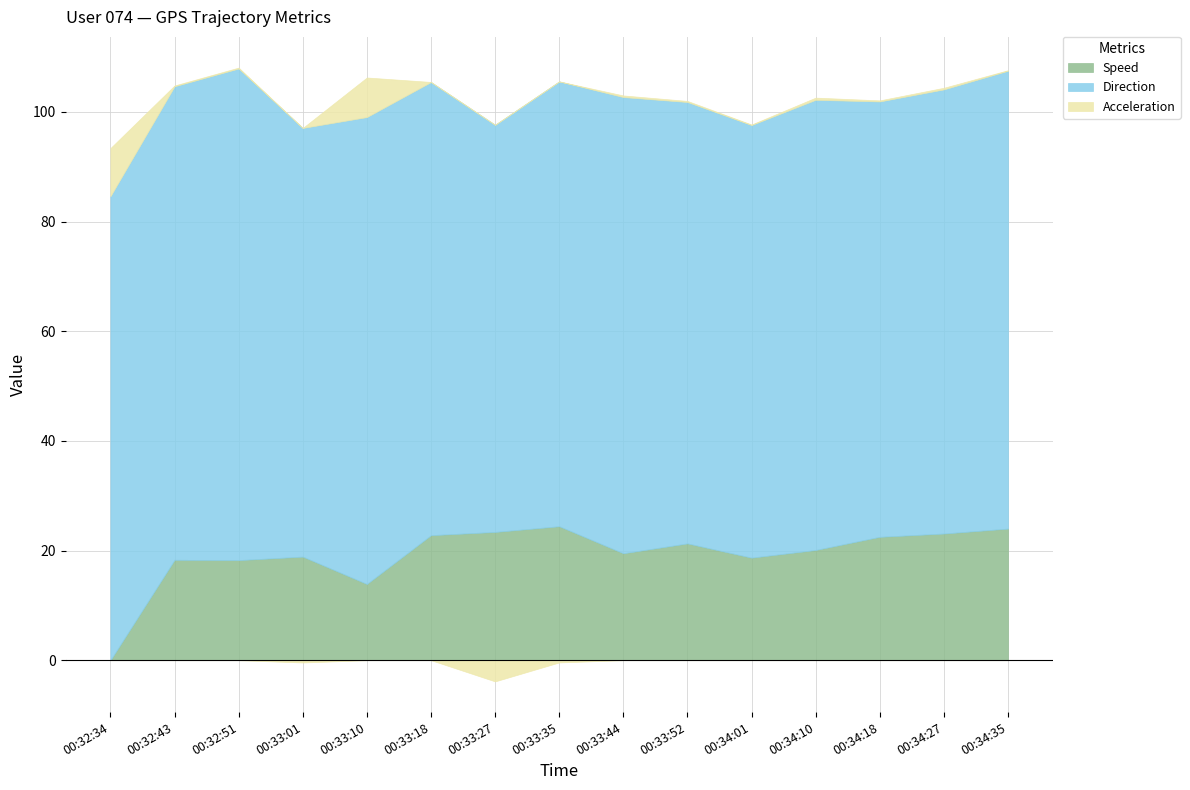

At which category is the sum across all series the highest?

00:32:51